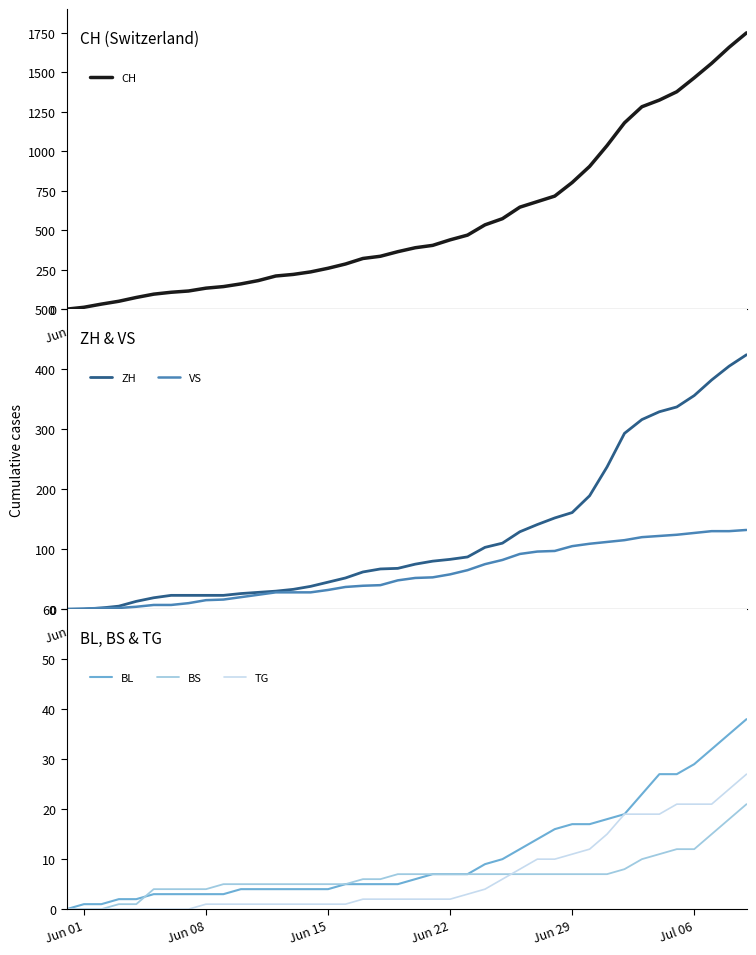

How many lines are shown in the chart?

6